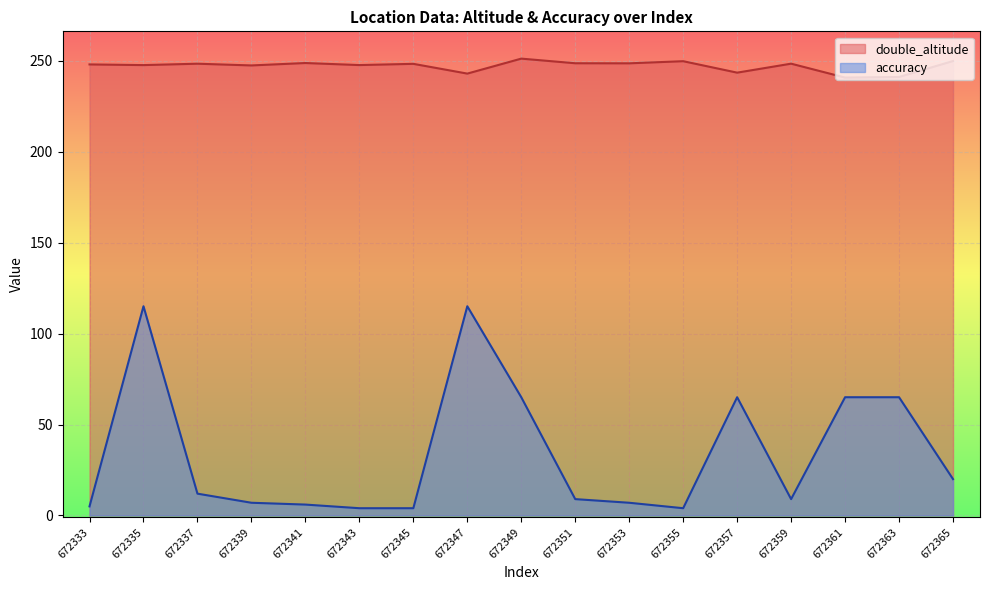

At 672343, list the series in order from largest to smallest.

double_altitude, accuracy